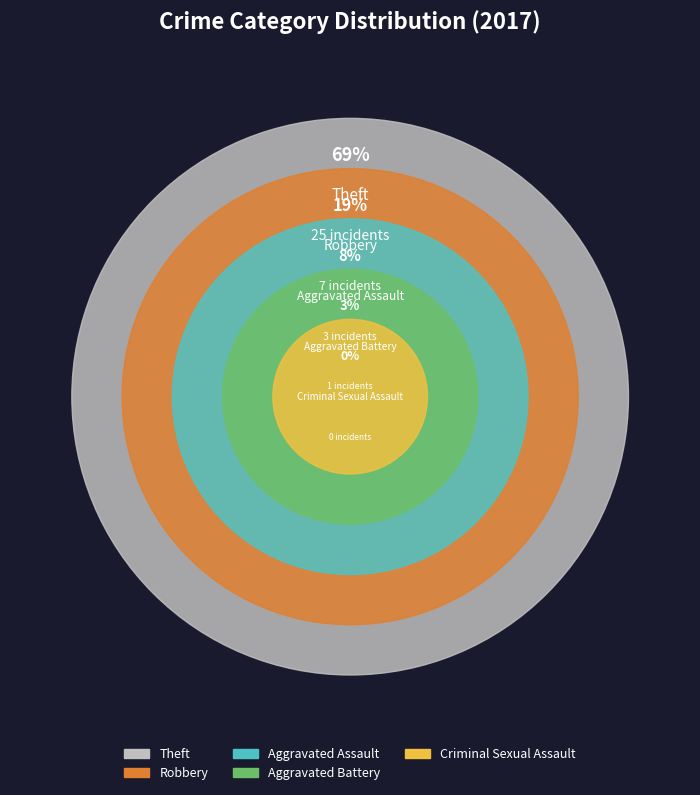

Which has a higher value, Criminal Sexual Assault or Aggravated Assault?

Aggravated Assault